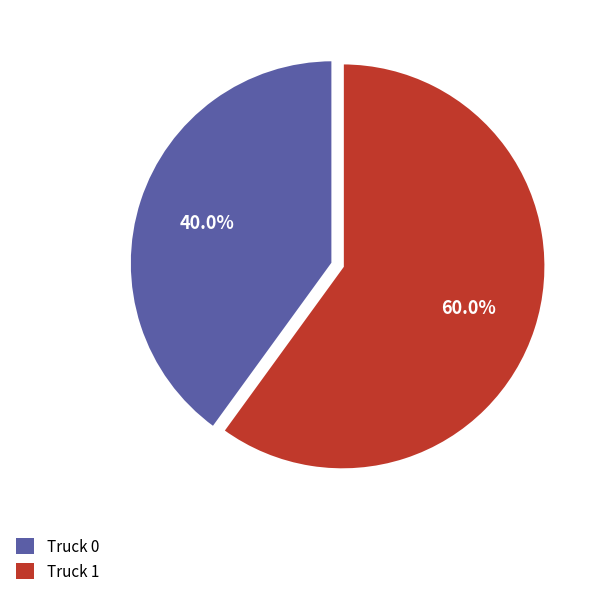

Count the number of slices in the pie.

2